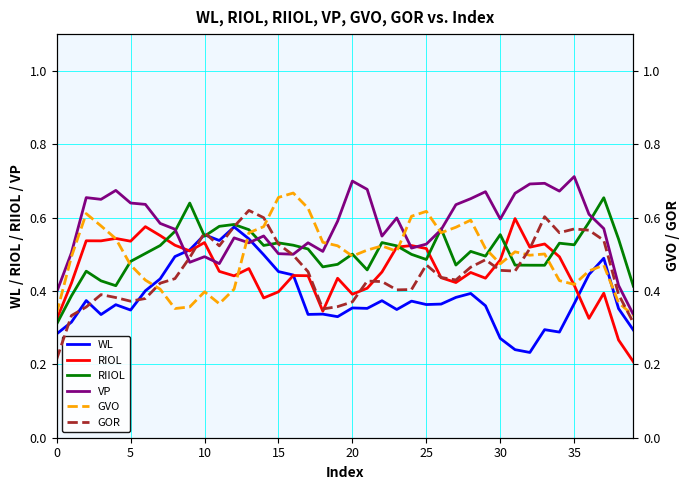

What is the smallest value displayed?

0.2